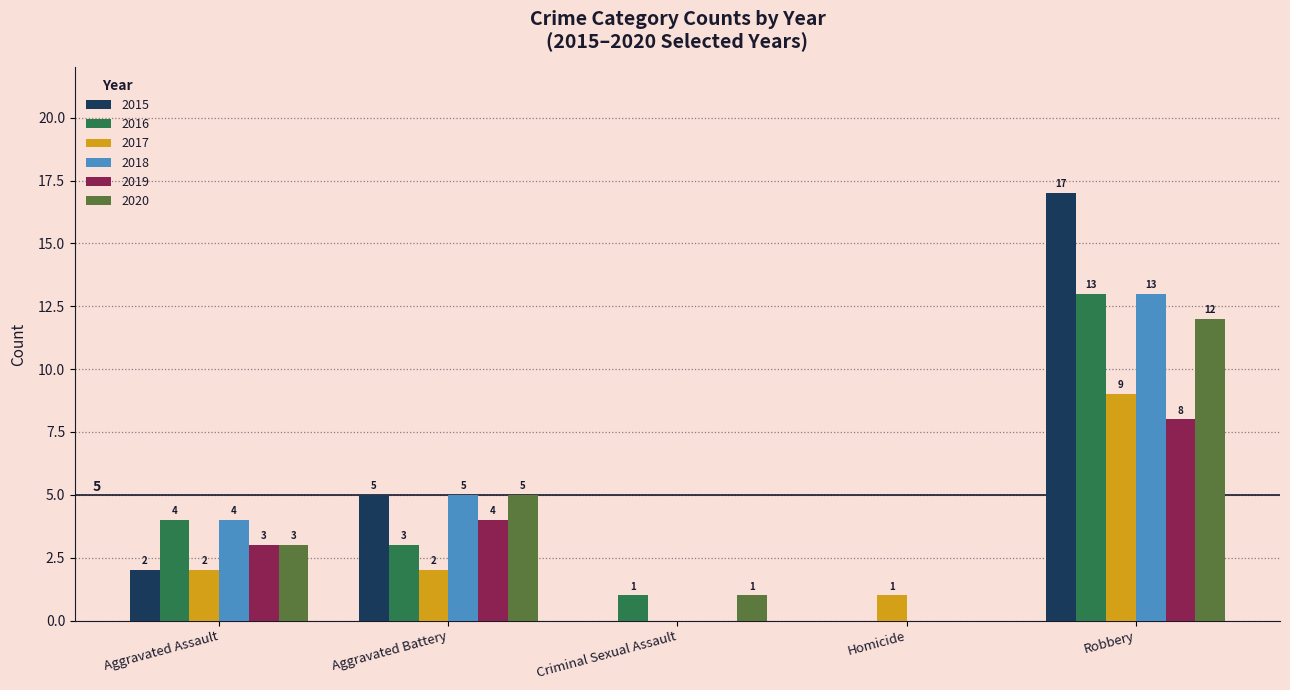

Between Aggravated Battery and Robbery, which series saw the biggest shift?

2015